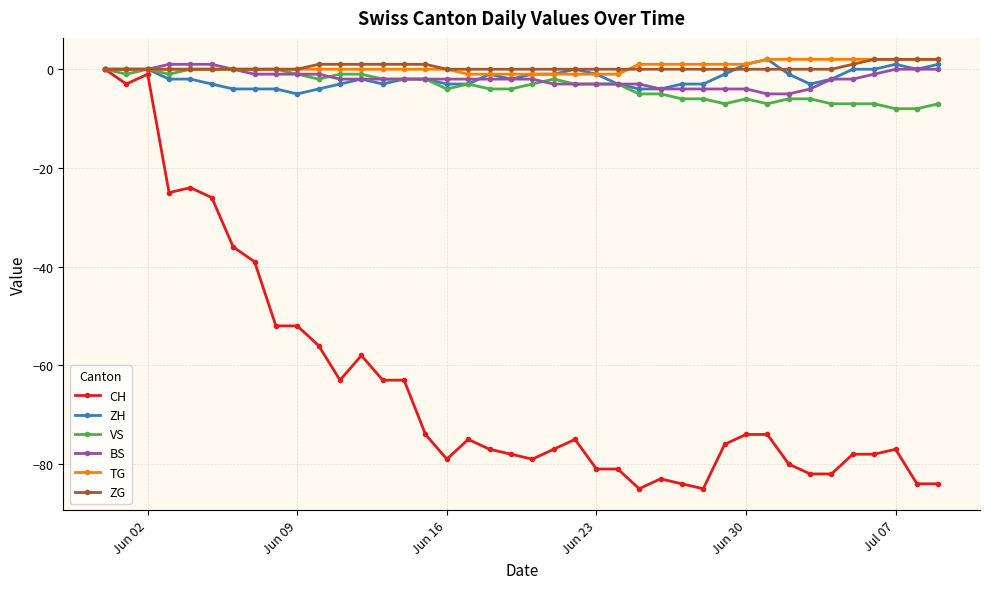

True or false: CH has more than 0 interior local peaks.

True